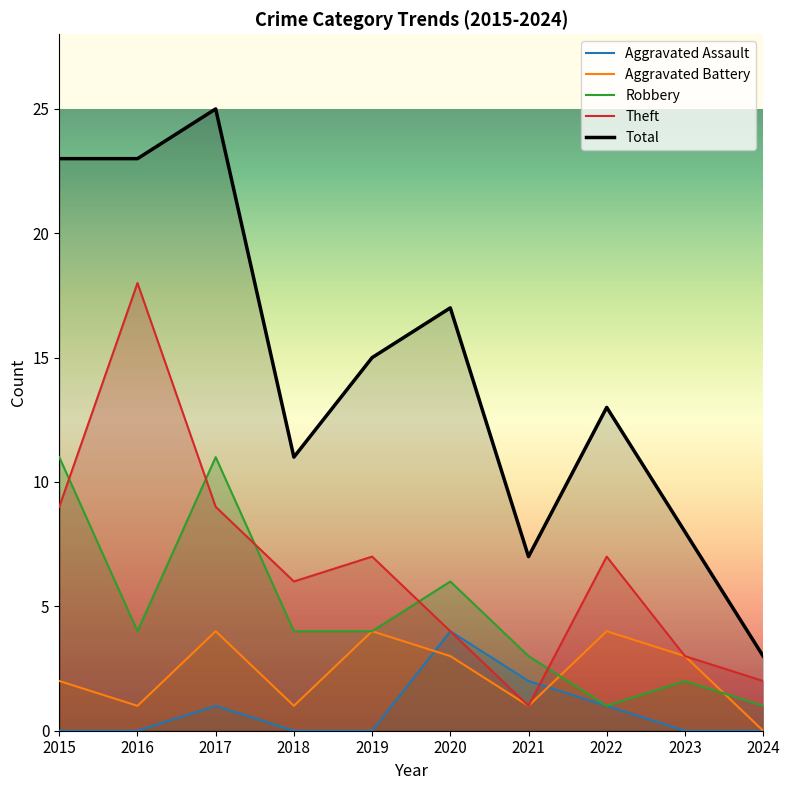

What is the sum of the Aggravated Assault values at 2020 and 2017?

5